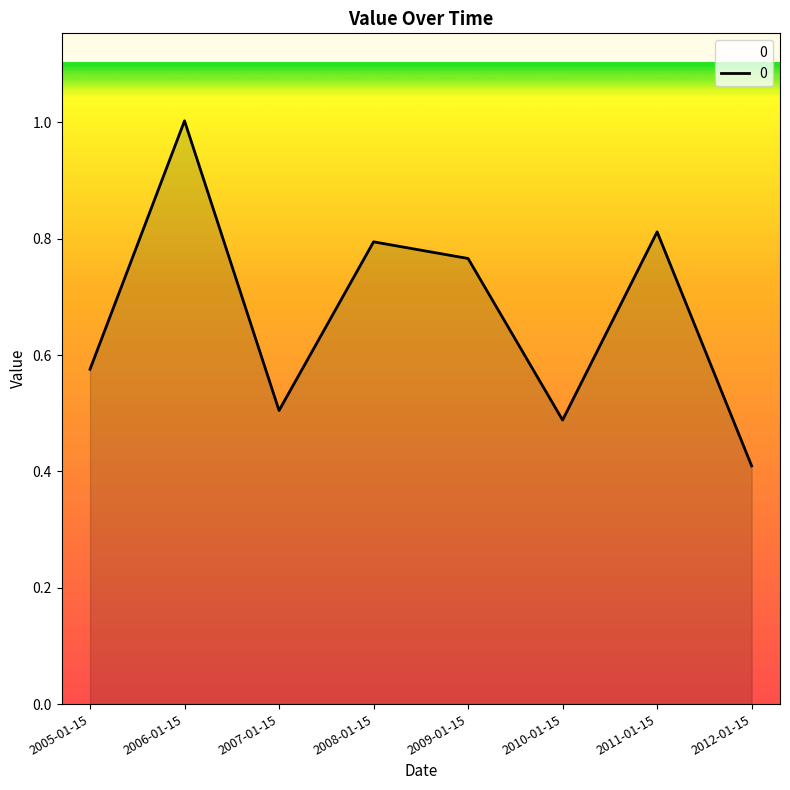

What is the sum of all values?

5.4